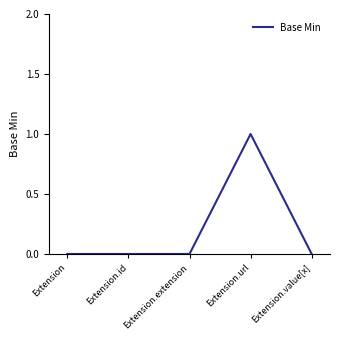

What position from the left is Extension.id?

2